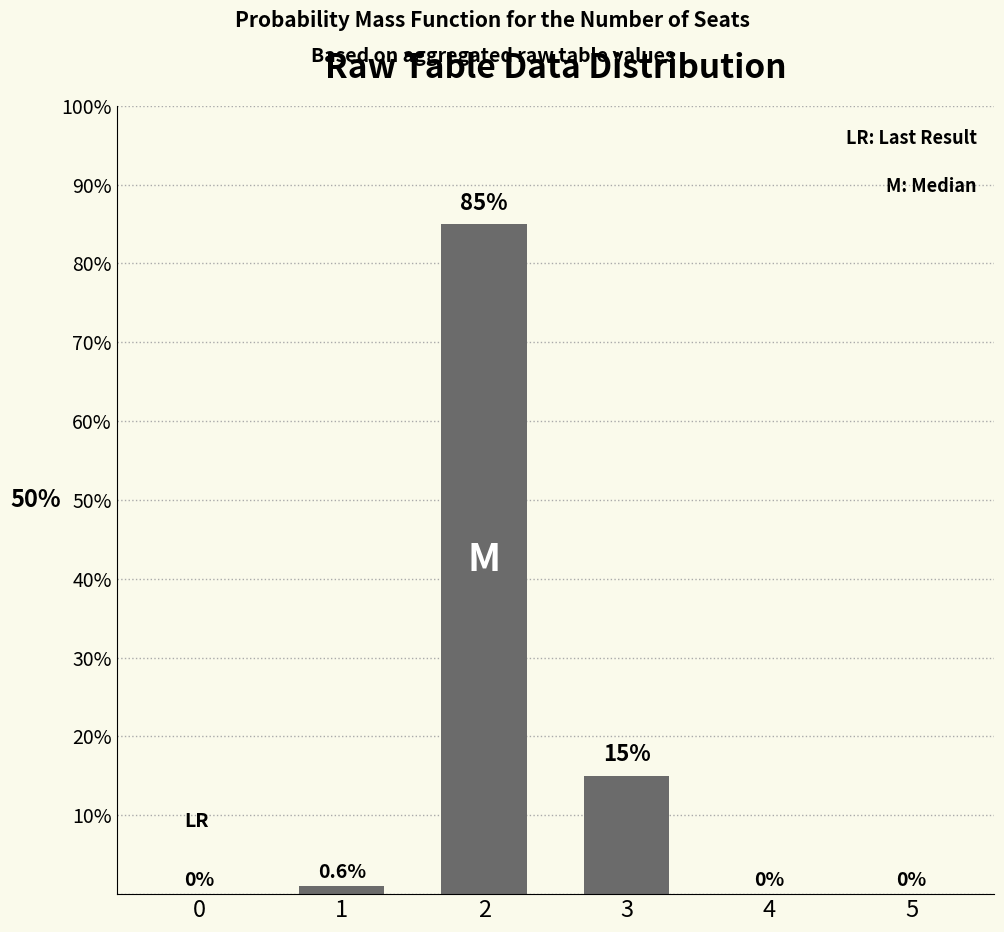

True or false: the data shows -36 at 0.

False